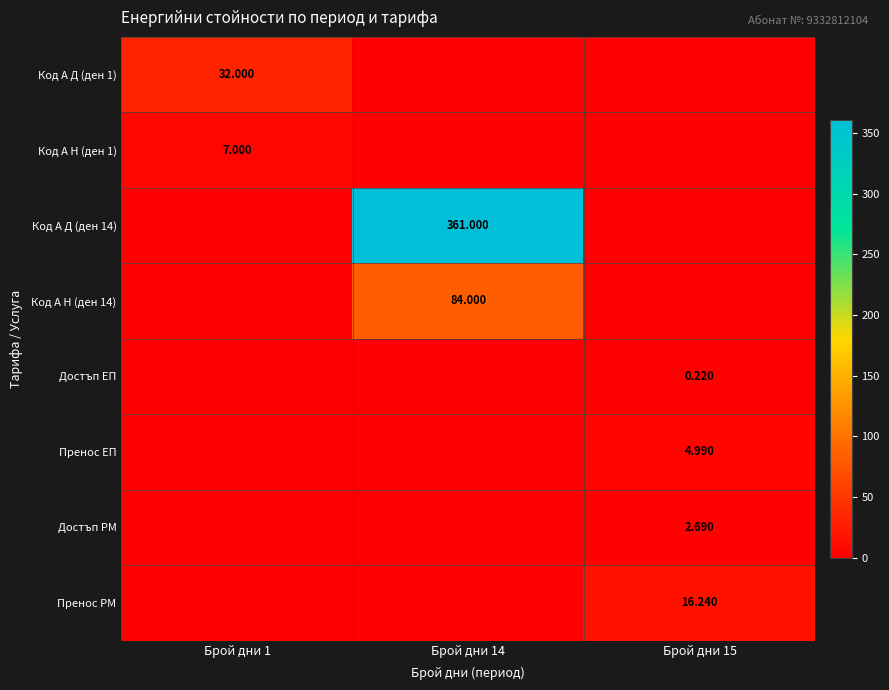

True or false: Код А Д (ден 1) has a value of 11.9 at Брой дни 15.

False